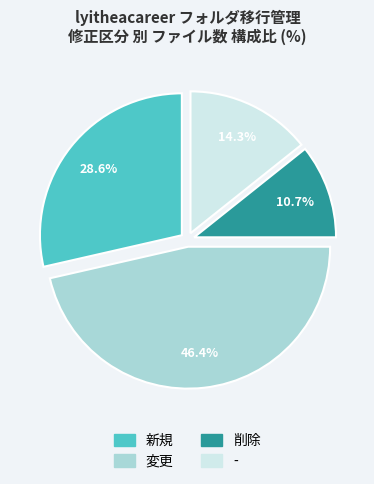

To the nearest percent, what is the difference between the 変更 and 新規 slice percentages?

18%